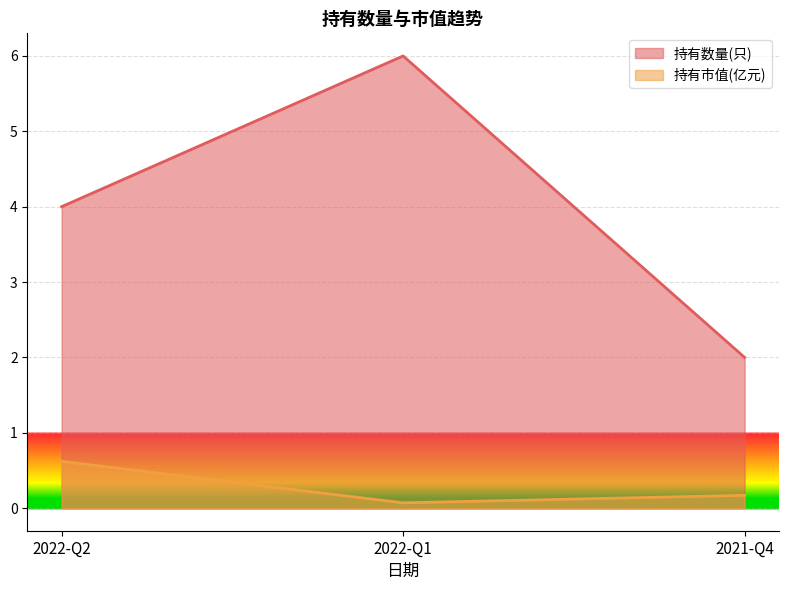

Is it true that 持有市值(亿元) equals 0.0 at 2021-Q4?

False